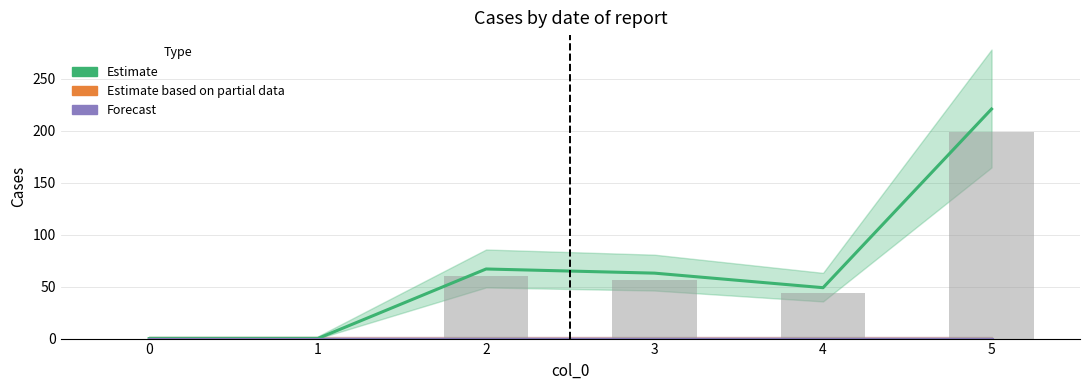

Which series has the largest total across all categories?

Estimate